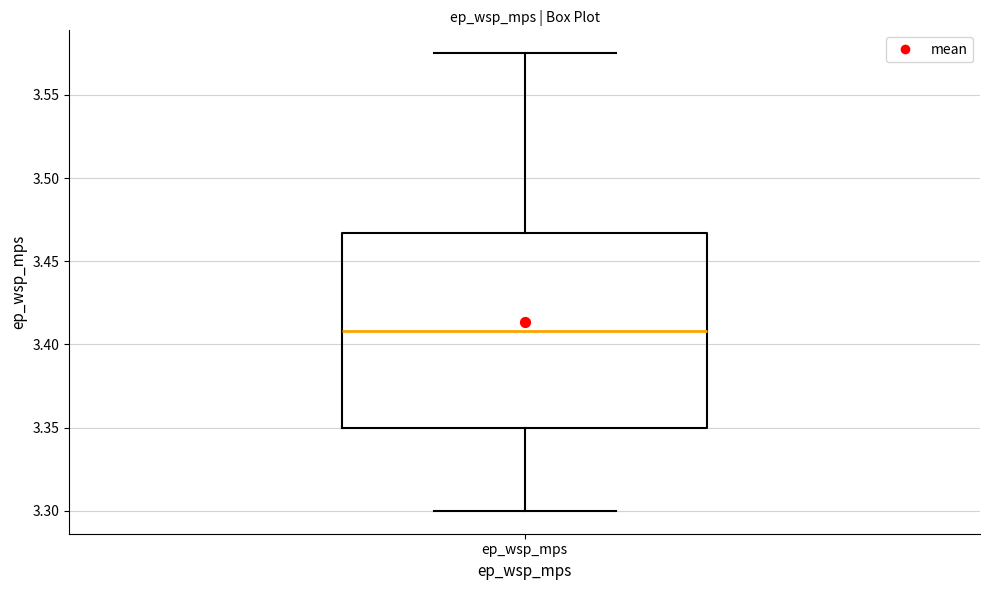

Where is the lower edge of the box for ep_wsp_mps on the y-axis? The values are not printed on the chart, so give them approximately, as read against the axis.

3.350